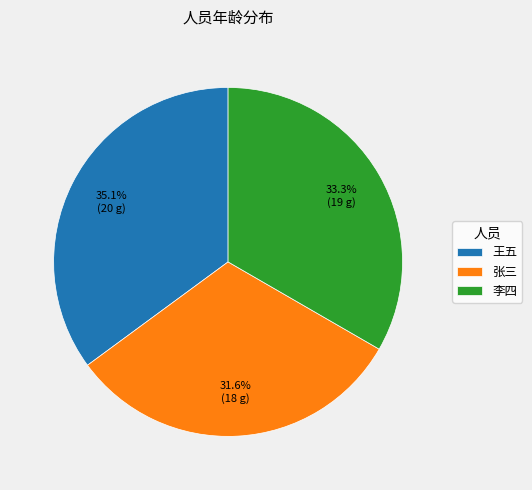

What is the ratio of the value at 王五 to the value at 李四?

1.1